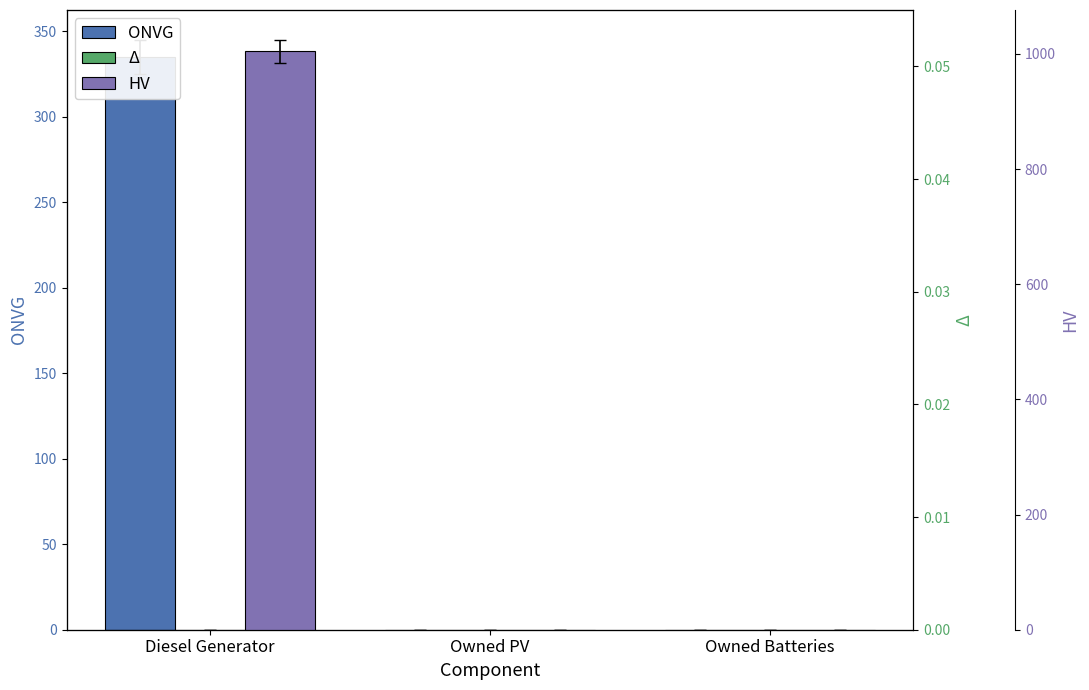

Count the HV values in the range 0 to 1005.

3